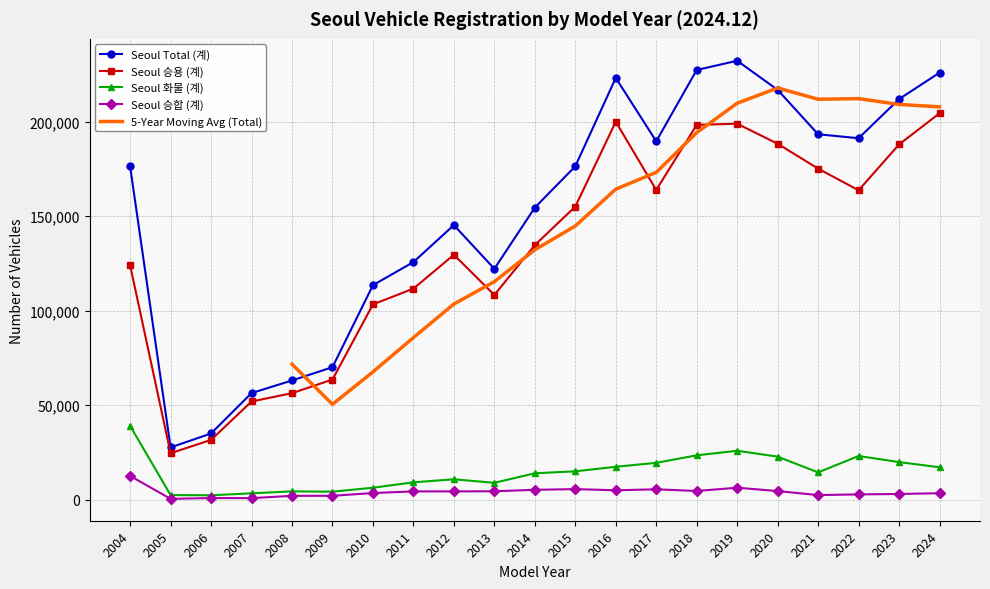

True or false: Seoul 승합 (계) and Seoul 화물 (계) intersect in this chart.

False